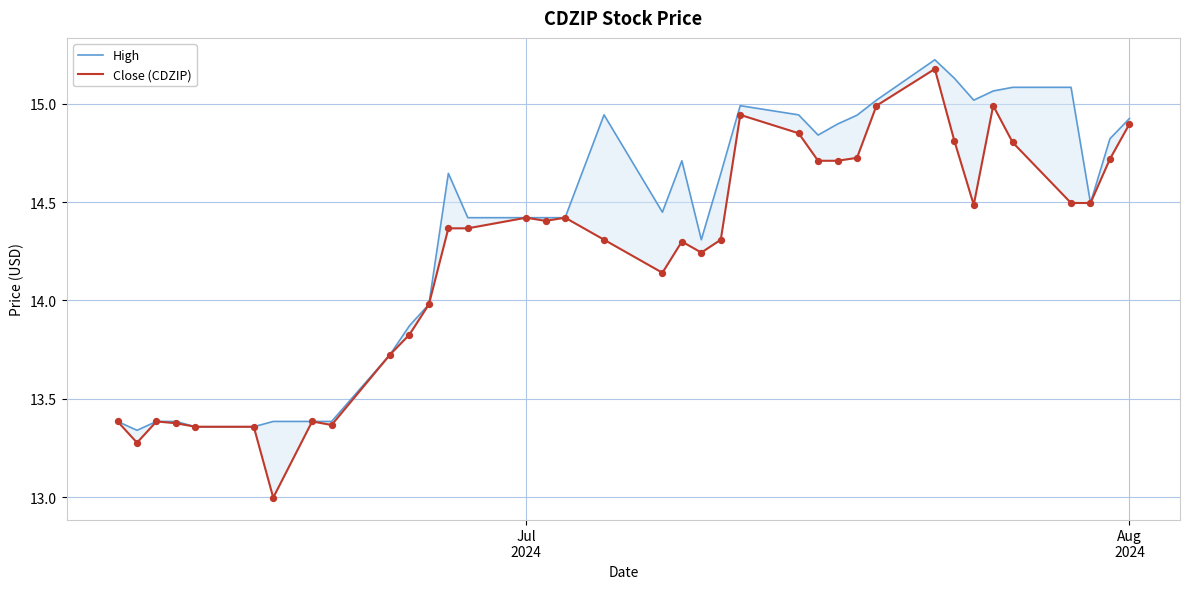

Which series has the largest total across all categories?

High